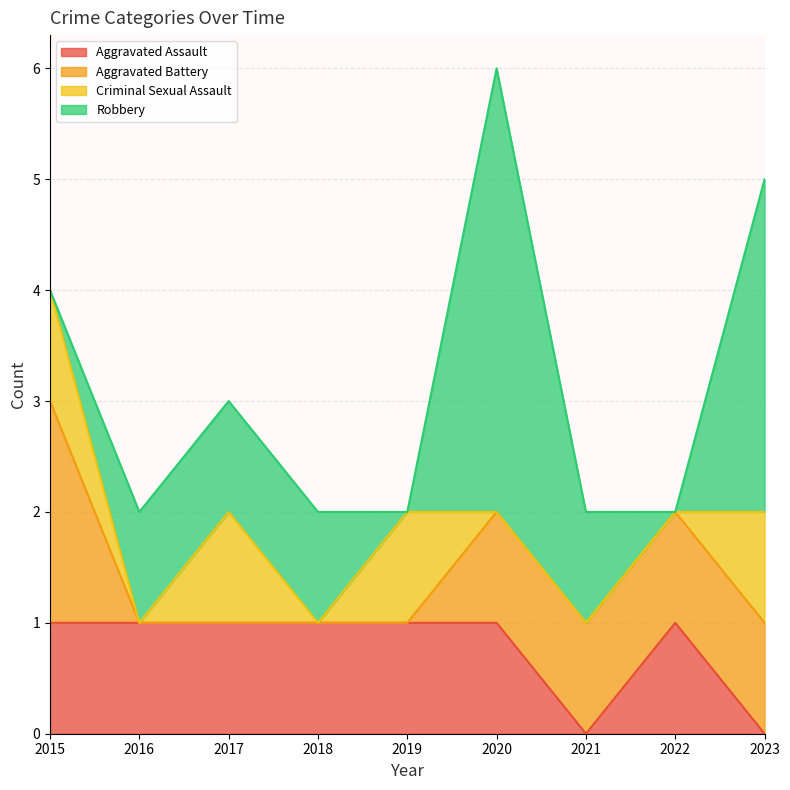

Reading left to right, what are all the values shown in this chart?

Aggravated Assault: 1	1	1	1	1	1	0	1	0
Aggravated Battery: 2	0	0	0	0	1	1	1	1
Criminal Sexual Assault: 1	0	1	0	1	0	0	0	1
Robbery: 0	1	1	1	0	4	1	0	3